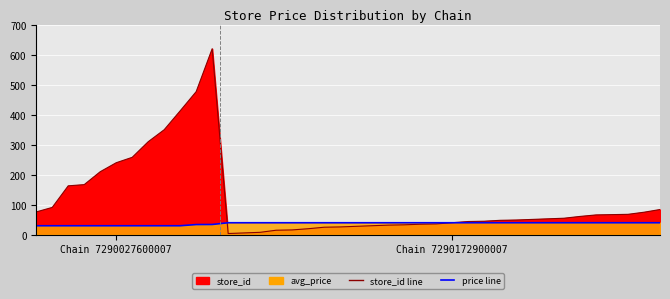

What is the value of the price line point at the 27th from the left?

39.9